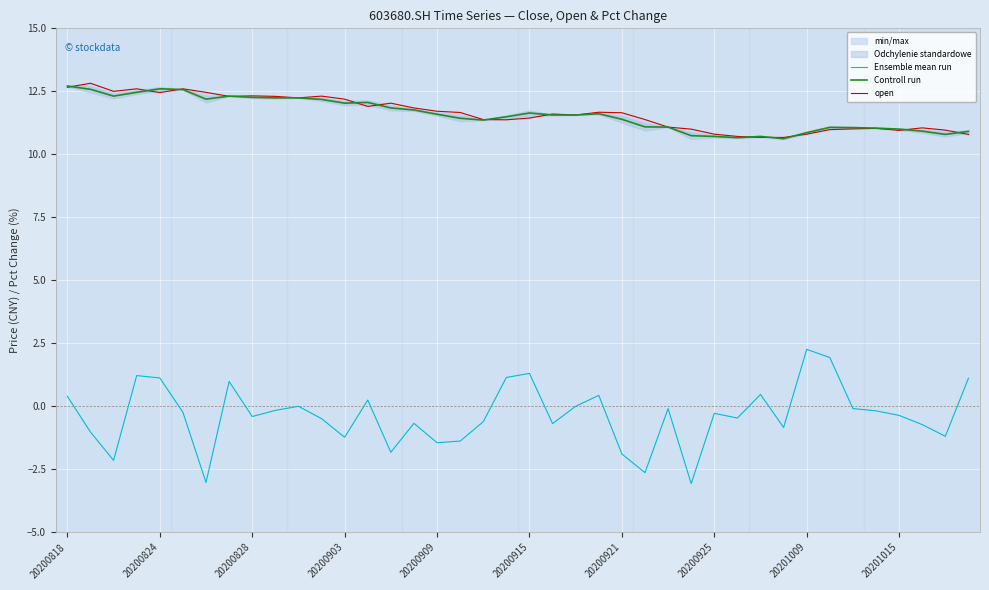

The Ensemble mean run series shows 0.4 at 20200818. True or false?

True